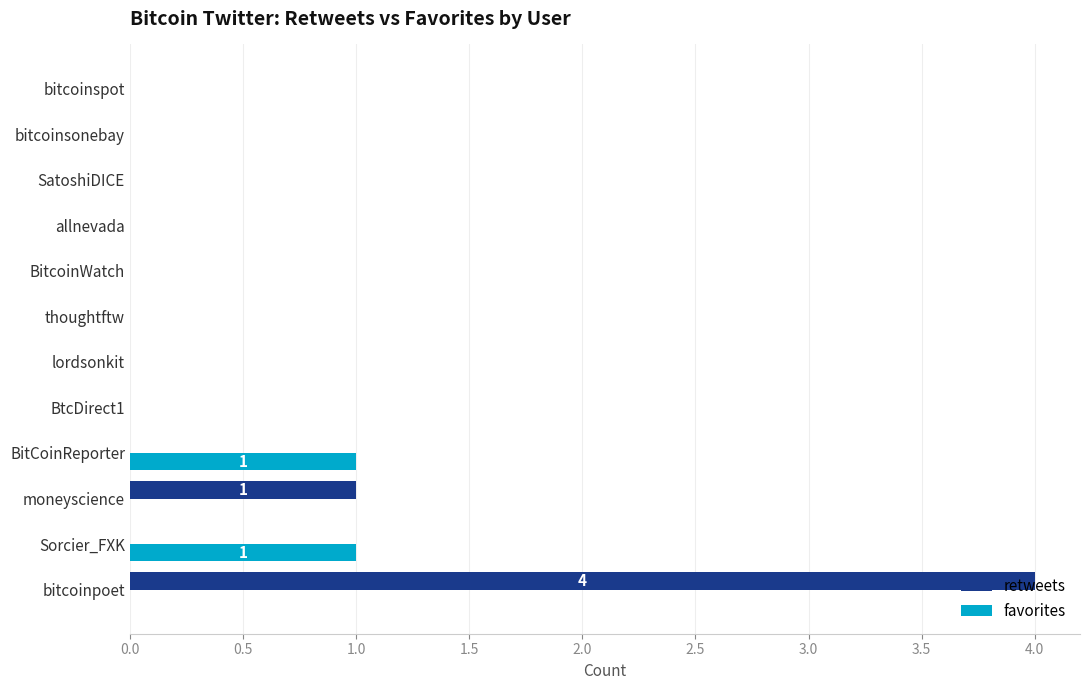

The retweets series shows 3 at bitcoinpoet. True or false?

False